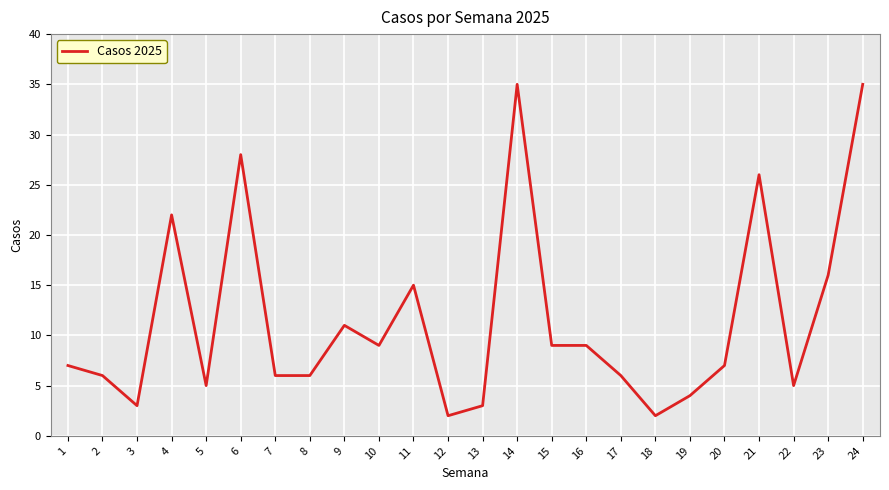

Is it true that the value at 21 is 26?

True